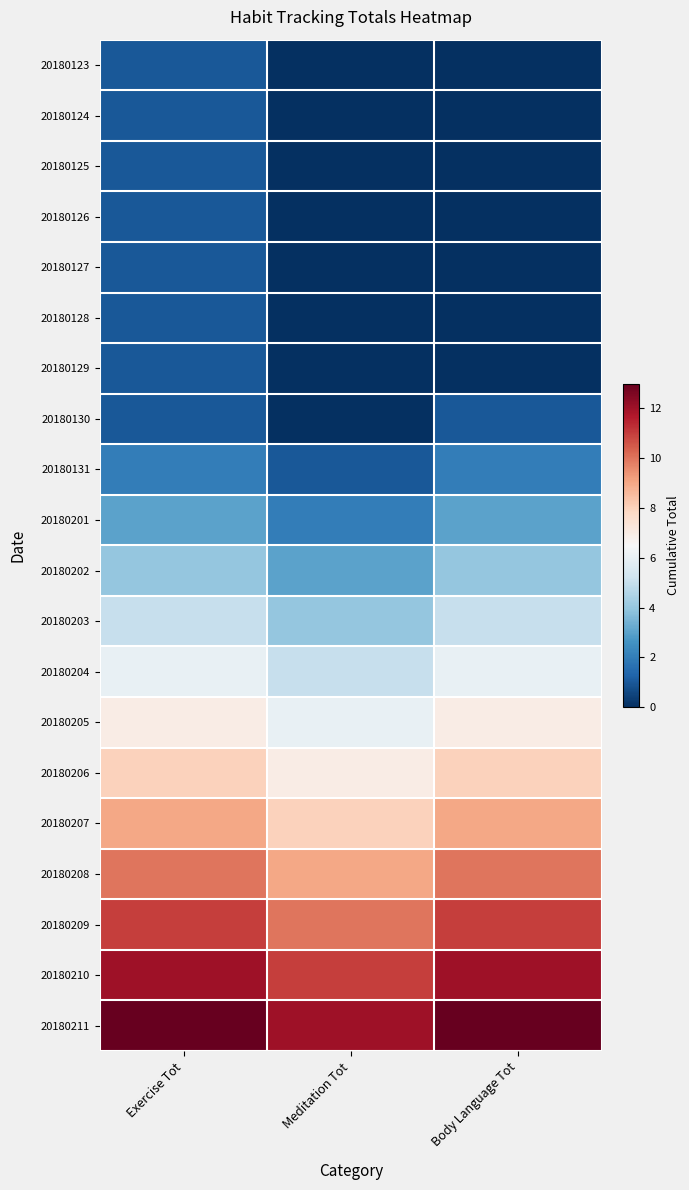

Reading right to left, extract all data points from this chart.

20180123: Body Language Tot=0	Meditation Tot=0	Exercise Tot=1
20180124: Body Language Tot=0	Meditation Tot=0	Exercise Tot=1
20180125: Body Language Tot=0	Meditation Tot=0	Exercise Tot=1
20180126: Body Language Tot=0	Meditation Tot=0	Exercise Tot=1
20180127: Body Language Tot=0	Meditation Tot=0	Exercise Tot=1
20180128: Body Language Tot=0	Meditation Tot=0	Exercise Tot=1
20180129: Body Language Tot=0	Meditation Tot=0	Exercise Tot=1
20180130: Body Language Tot=1	Meditation Tot=0	Exercise Tot=1
20180131: Body Language Tot=2	Meditation Tot=1	Exercise Tot=2
20180201: Body Language Tot=3	Meditation Tot=2	Exercise Tot=3
20180202: Body Language Tot=4	Meditation Tot=3	Exercise Tot=4
20180203: Body Language Tot=5	Meditation Tot=4	Exercise Tot=5
20180204: Body Language Tot=6	Meditation Tot=5	Exercise Tot=6
20180205: Body Language Tot=7	Meditation Tot=6	Exercise Tot=7
20180206: Body Language Tot=8	Meditation Tot=7	Exercise Tot=8
20180207: Body Language Tot=9	Meditation Tot=8	Exercise Tot=9
20180208: Body Language Tot=10	Meditation Tot=9	Exercise Tot=10
20180209: Body Language Tot=11	Meditation Tot=10	Exercise Tot=11
20180210: Body Language Tot=12	Meditation Tot=11	Exercise Tot=12
20180211: Body Language Tot=13	Meditation Tot=12	Exercise Tot=13